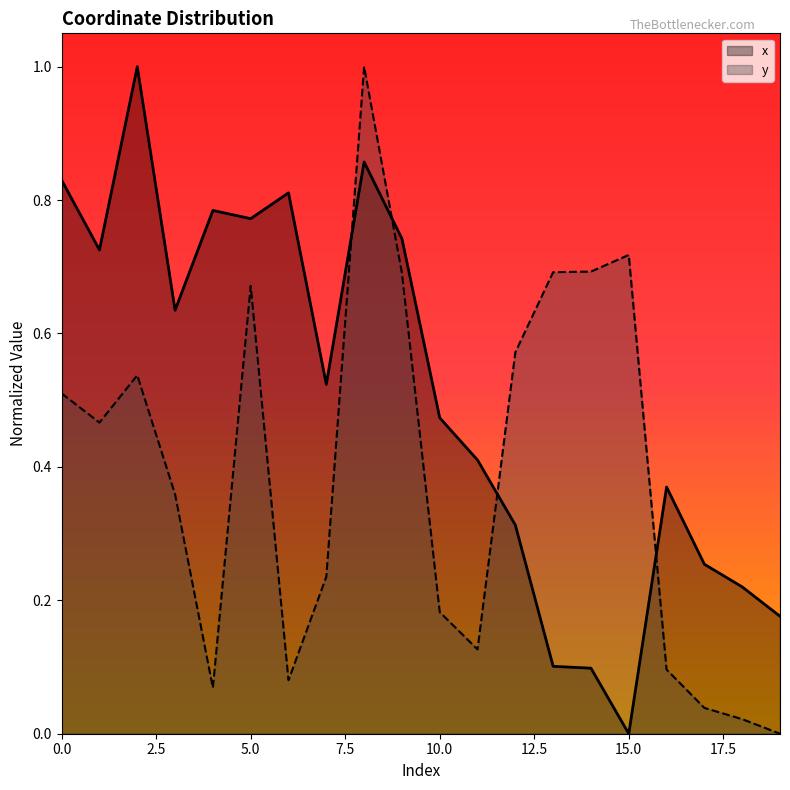

What is the sum of all x values?

10.1